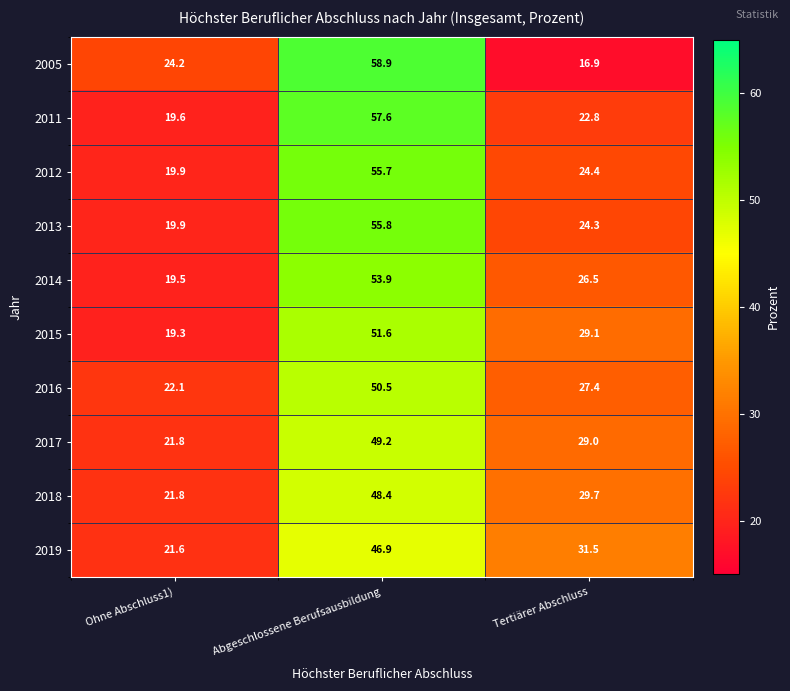

What is the sum of the 2015 values at Tertiärer Abschluss and Ohne Abschluss1)?

48.4